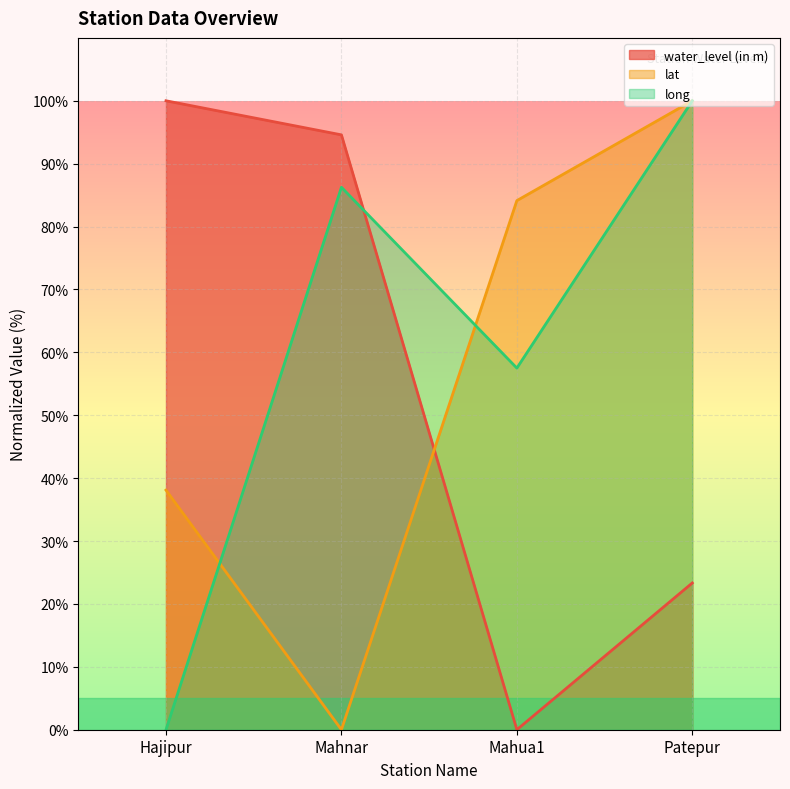

At which label does lat first exceed 84?

Mahua1